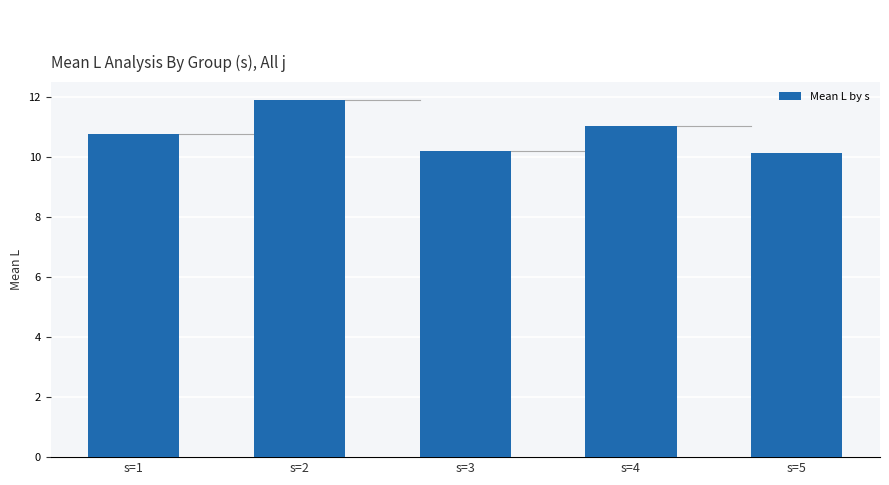

Reading left to right, list all the values displayed in this chart.

s=1=10.8	s=2=11.9	s=3=10.2	s=4=11.0	s=5=10.1